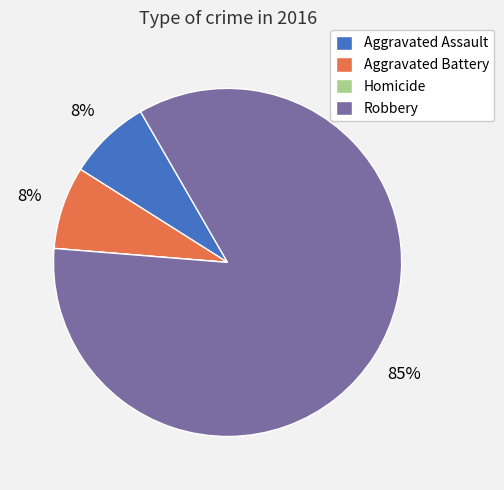

Do Aggravated Assault and Aggravated Battery together represent more than half of the pie?

No